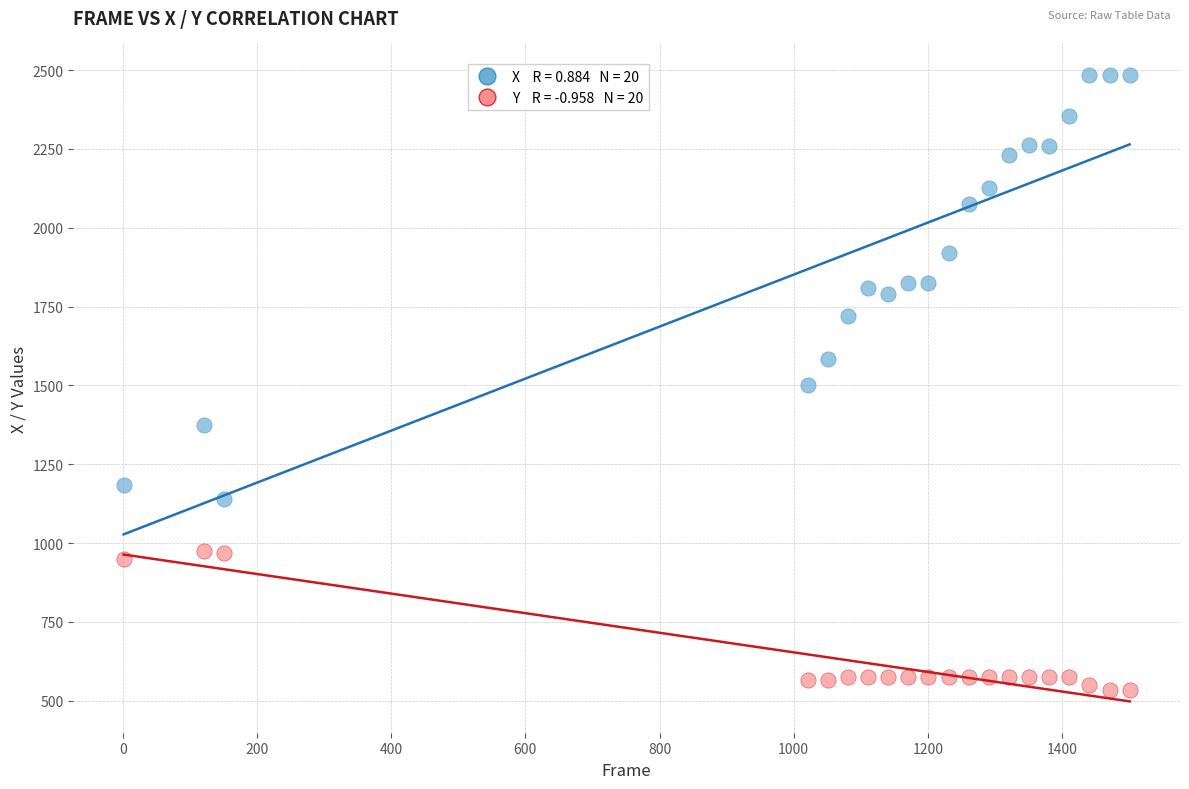

Across all data points, what is the range of Y values (max minus min)?

1950